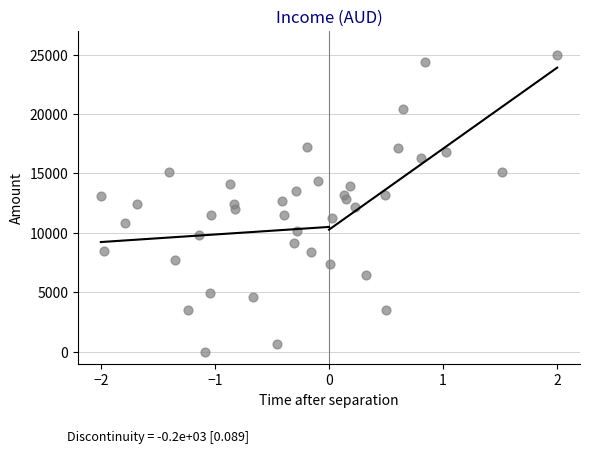

What is the range of Y values (max minus min)?

25000.0